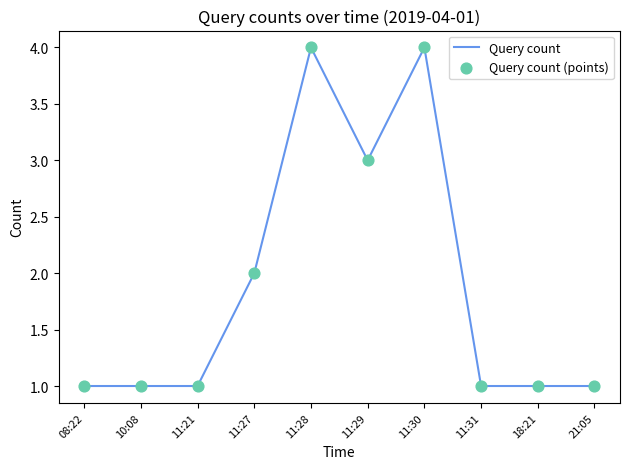

The chart shows a value of 1 at 10:08. True or false?

True